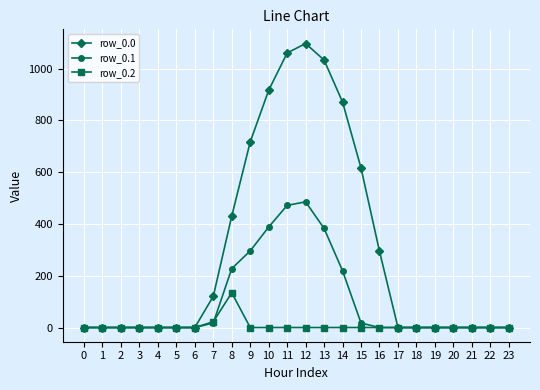

What is the average value of the row_0.0 series?

298.1